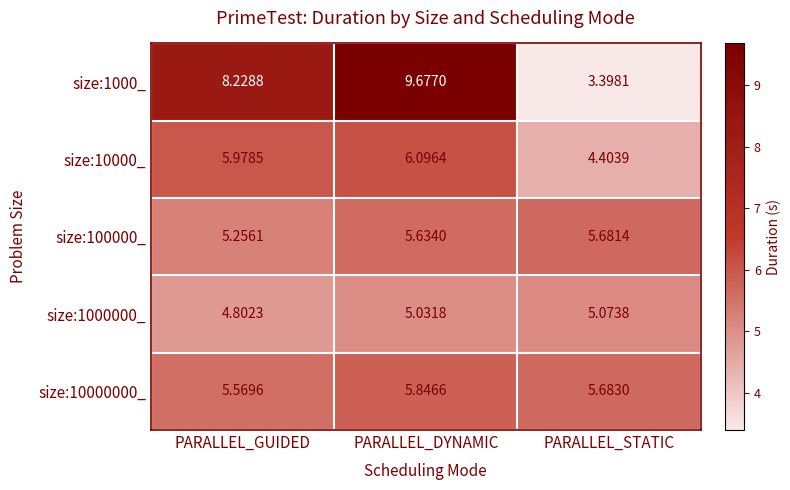

Is the value of size:10000_ at PARALLEL_STATIC greater than the value of size:1000_ at PARALLEL_STATIC?

Yes